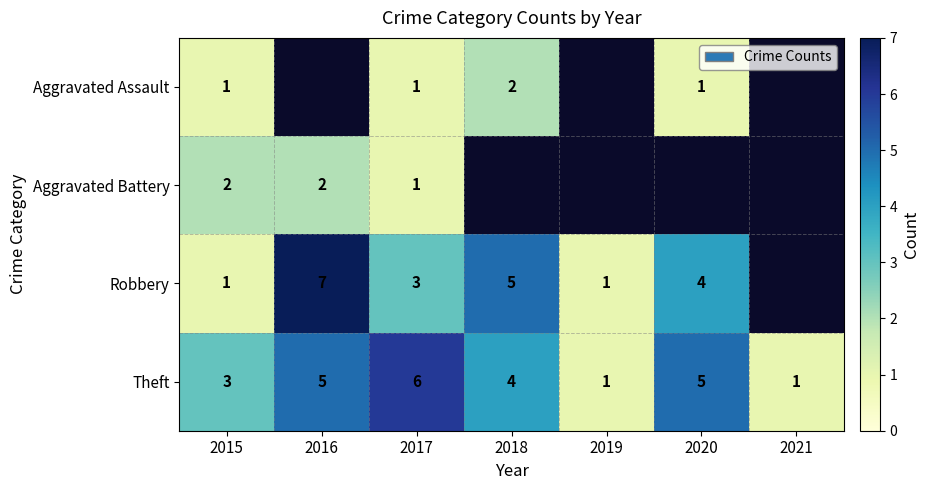

What is the total value across all series at 2015?

7